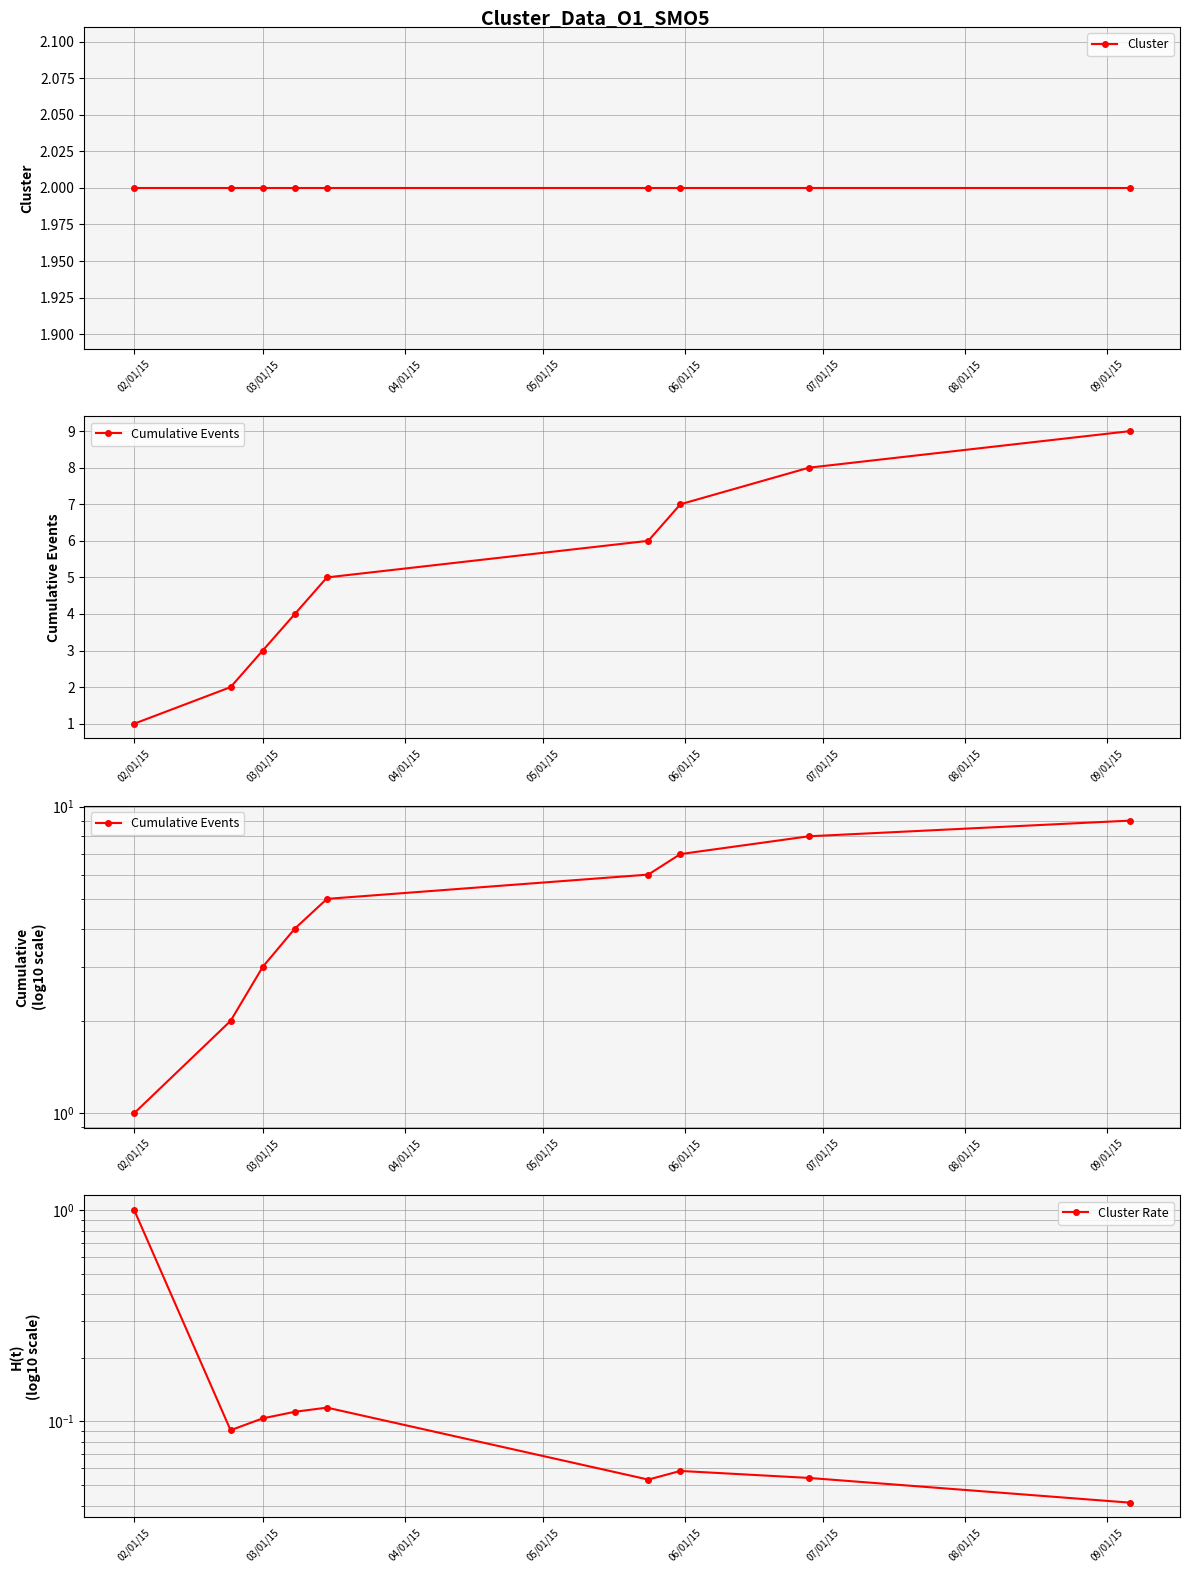

What is the difference between the second highest and minimum values in the Cumulative Events series?

7.0